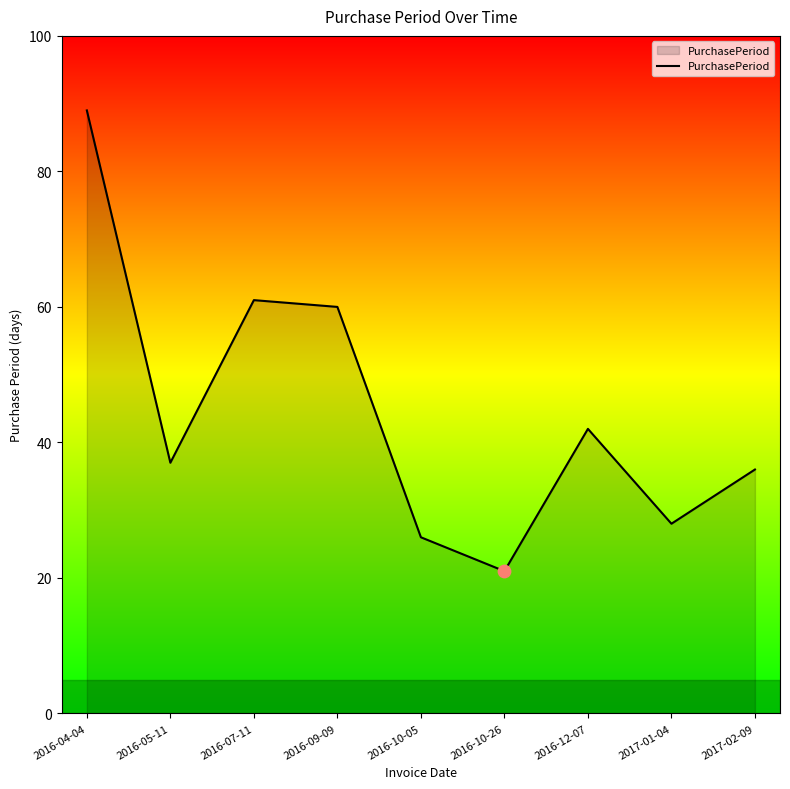

Between 2017-02-09 and 2016-12-07, which is larger?

2016-12-07